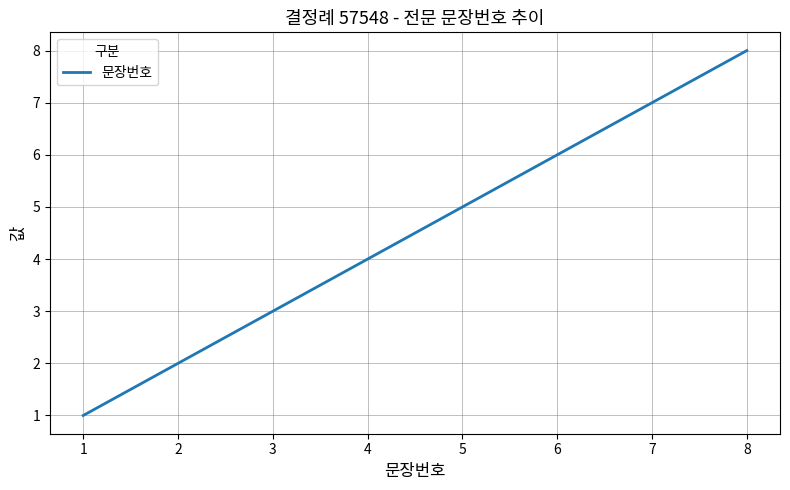

How many lines are shown in the chart?

1